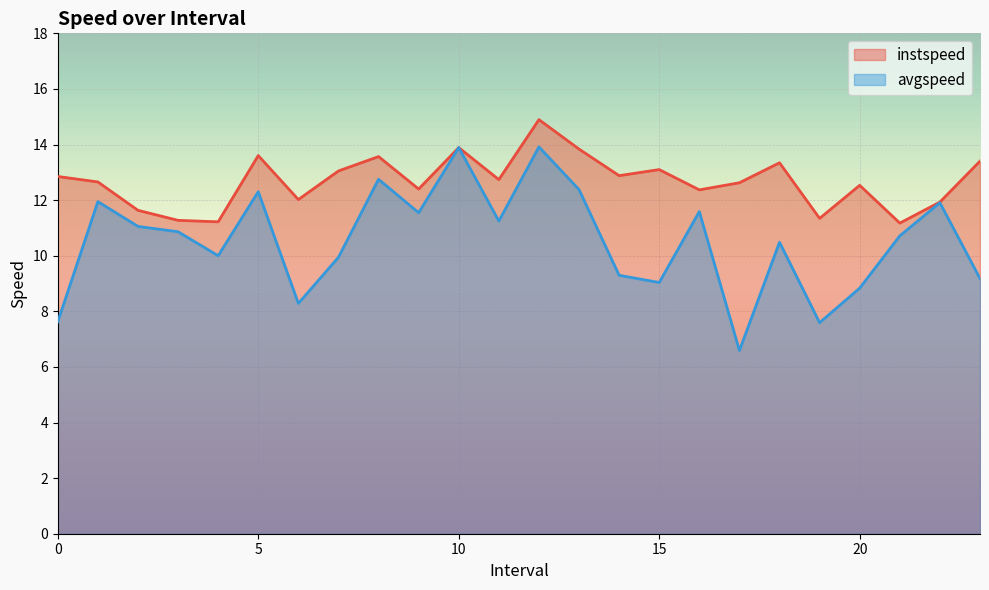

Rank the series at 10.0 from lowest to highest value.

instspeed, avgspeed